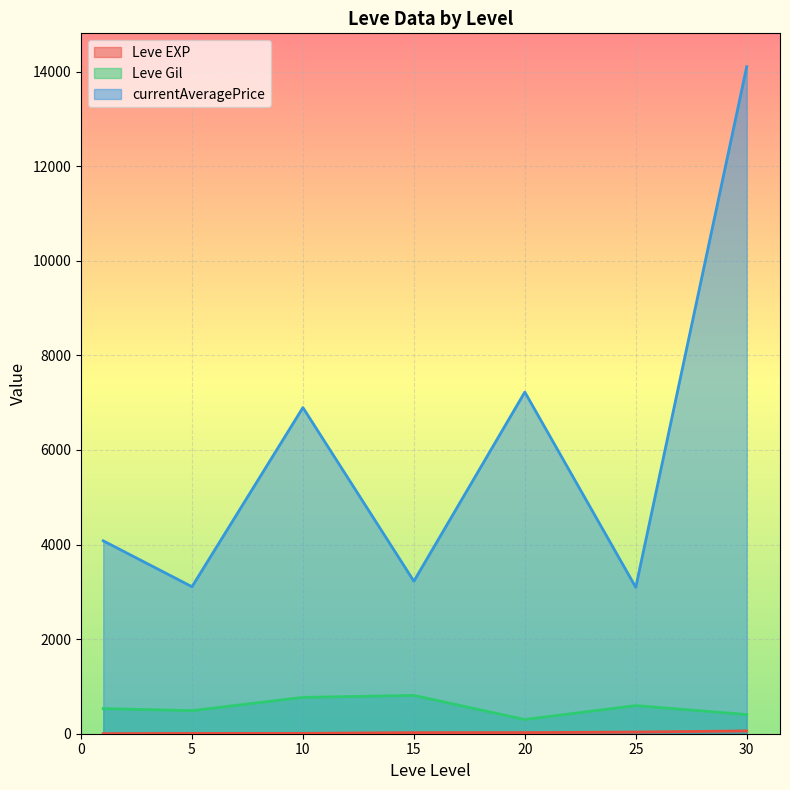

At which category is the sum across all series the highest?

30